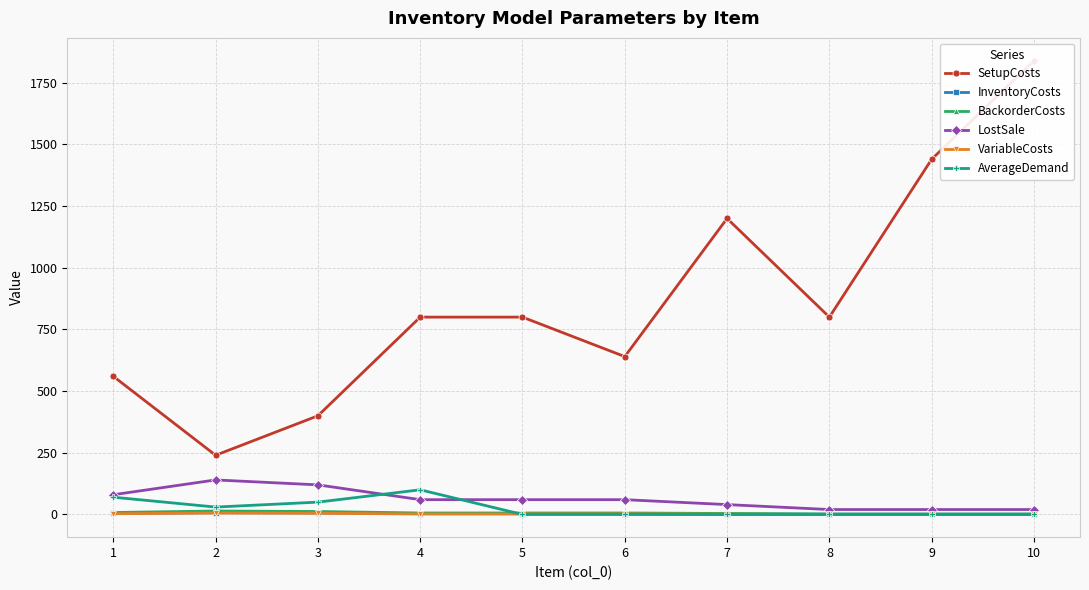

What is the value of the BackorderCosts point at the 8th from the left?

2